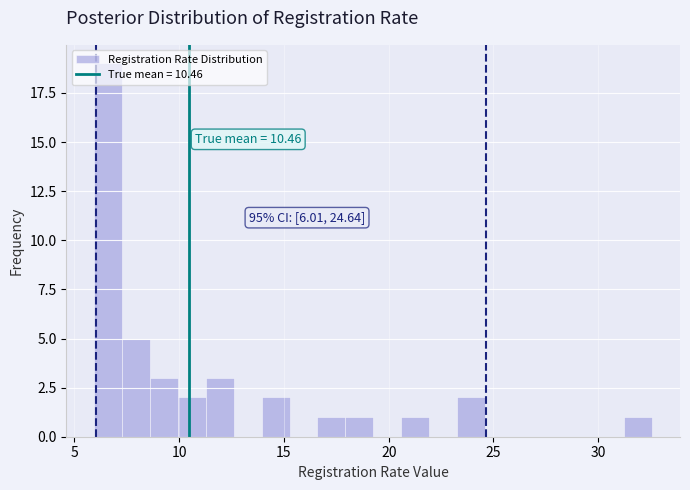

Around what value on the x-axis is the tallest bar? Give the approximate position of its centre, as read against the axis.

6.5